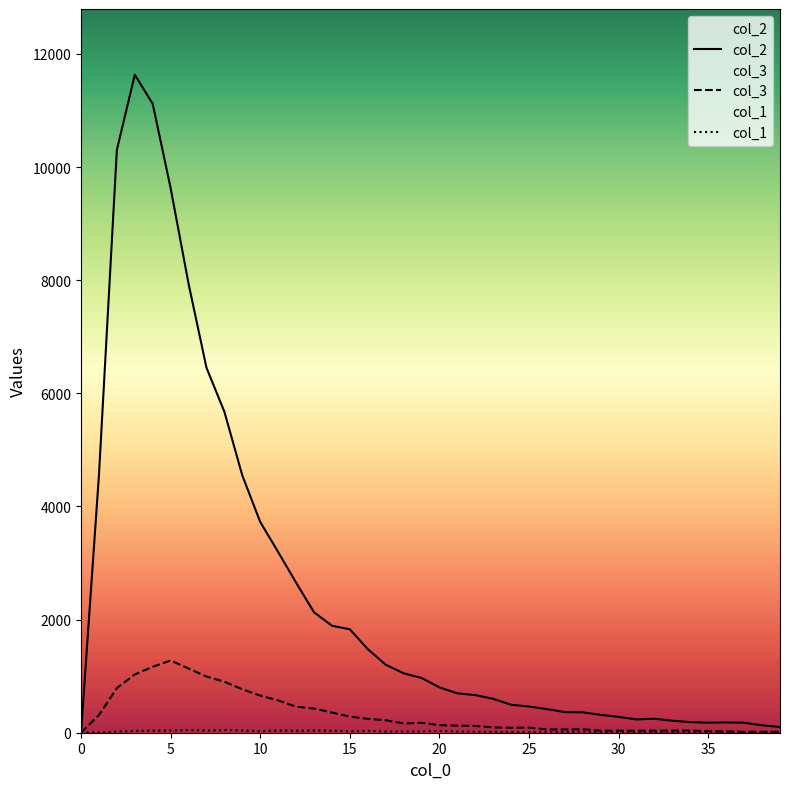

In col_3, how many points are higher than both neighbors (excluding endpoints)?

6